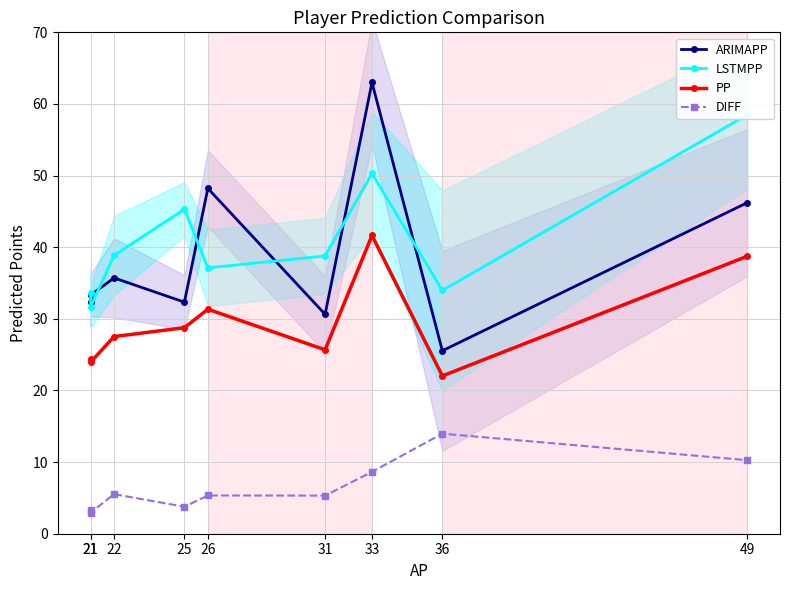

How many data points in ARIMAPP are above 33?

5